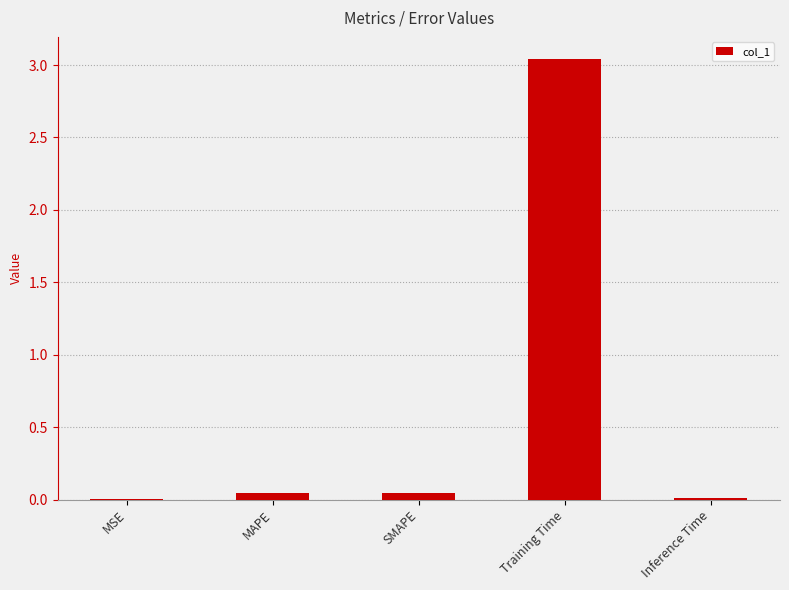

How many series are shown in this chart?

1